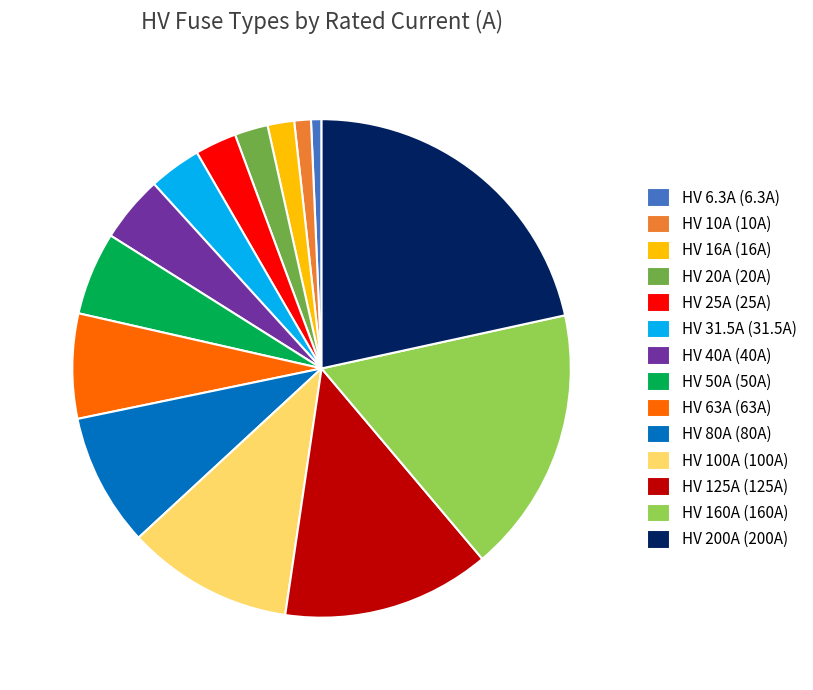

Approximately how many times larger is the value at HV 125A (125A) compared to HV 63A (63A)?

2.0